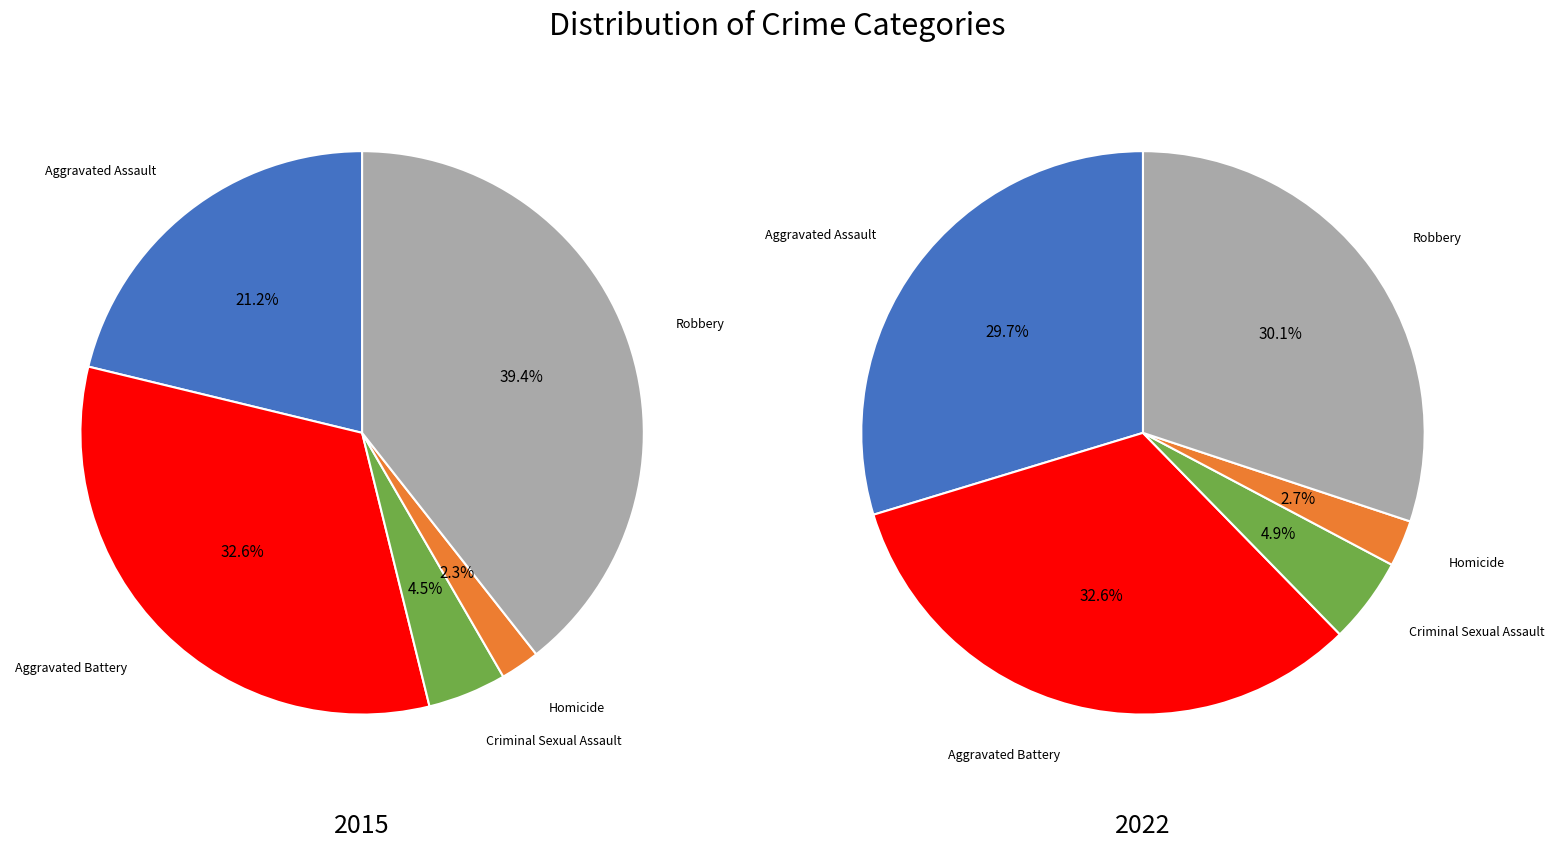

To the nearest percent, what is the difference between the largest and smallest slice percentages?

37%